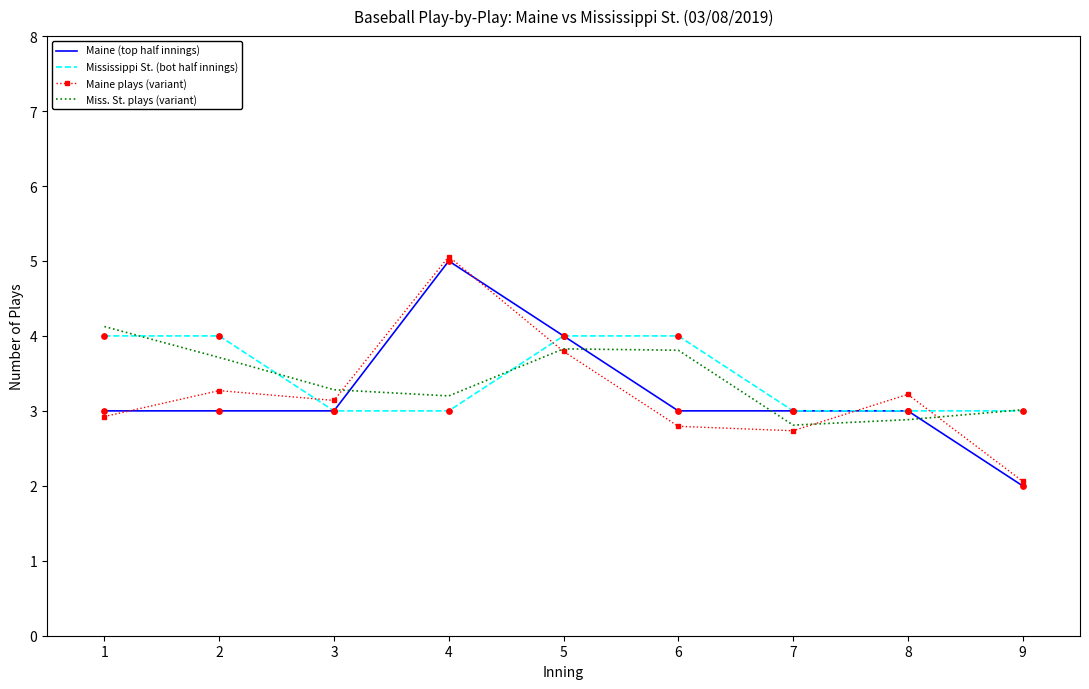

Between 4 and 9, which series saw the biggest shift?

Maine (top half innings)